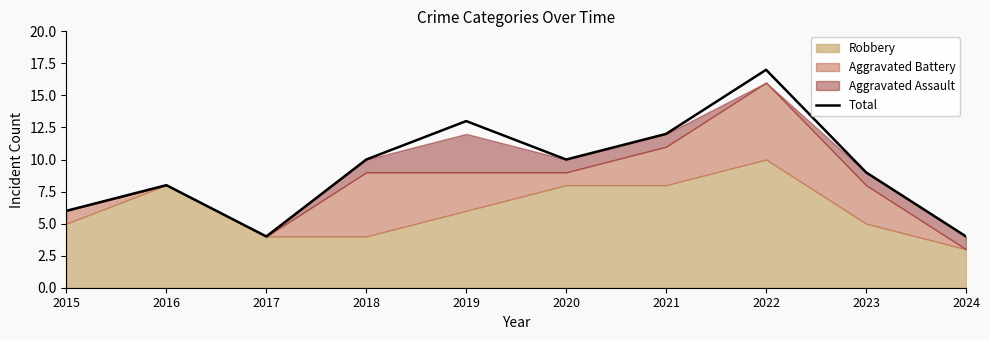

At which category does the chart reach its peak across all series?

2022